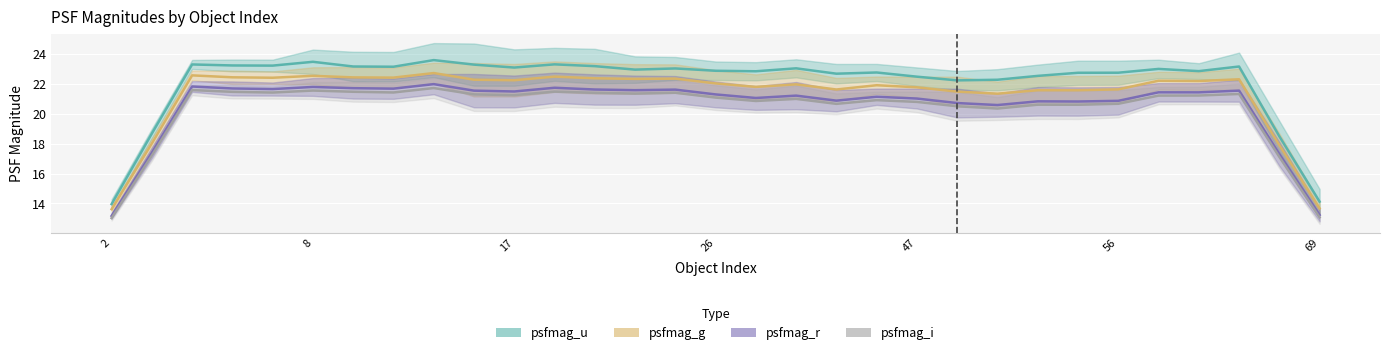

True or false: psfmag_u (line) has a value of 23.0 at 26.

True